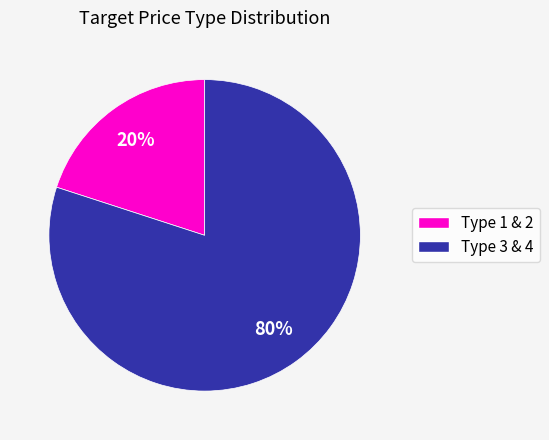

Is there any slice that represents more than half of the pie?

Yes